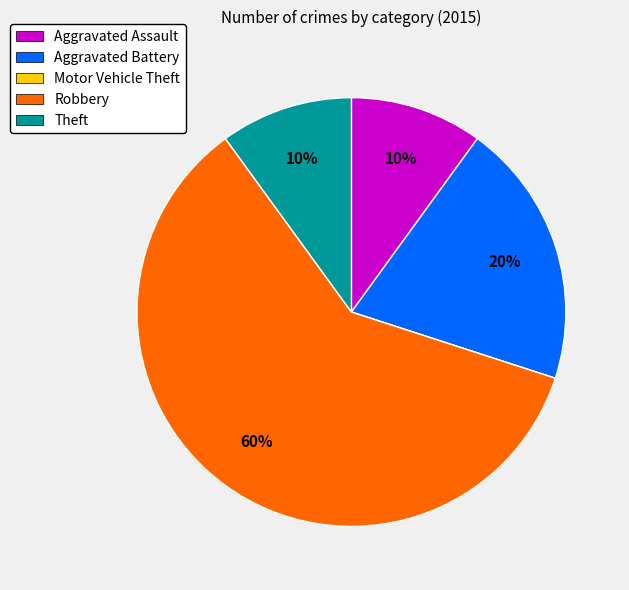

Is the sum of Robbery and Aggravated Battery greater than half?

Yes